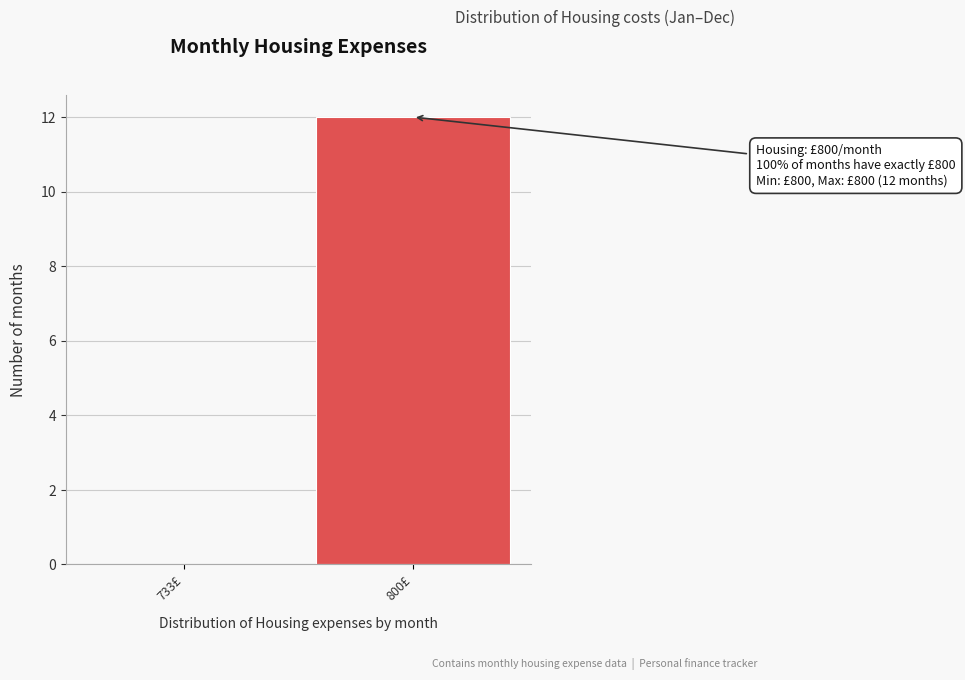

Reading right to left, transcribe all the data shown in this chart.

800£=12	733£=0